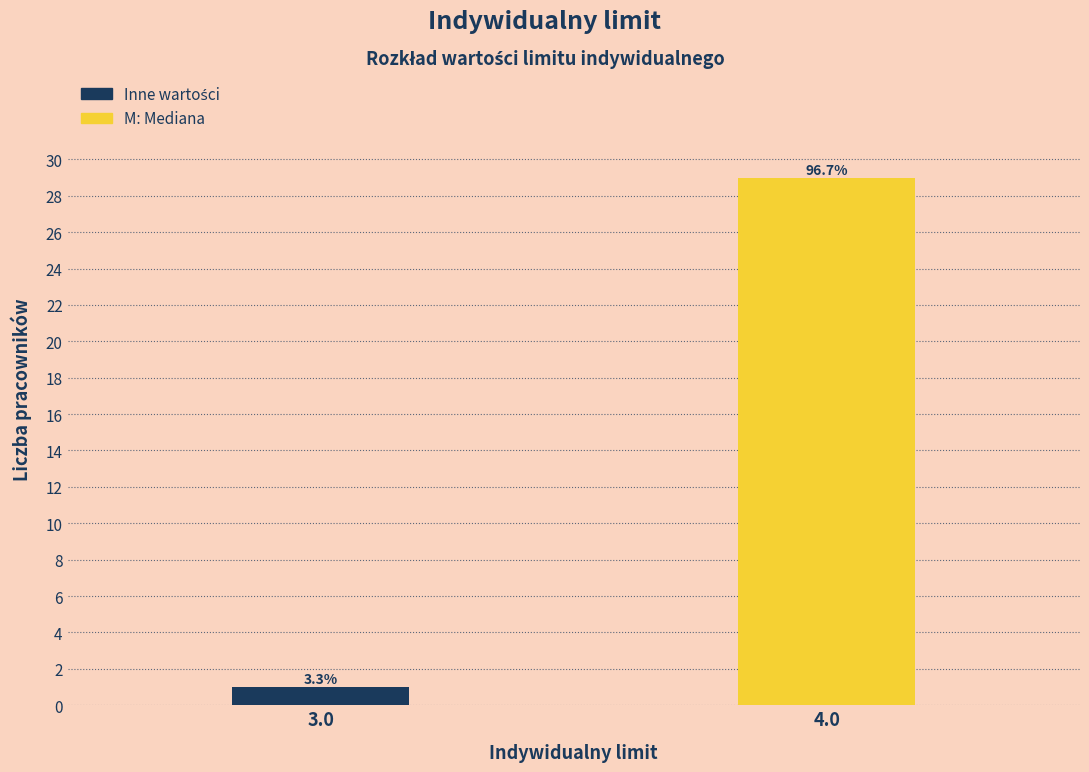

How many bars are there in total?

2